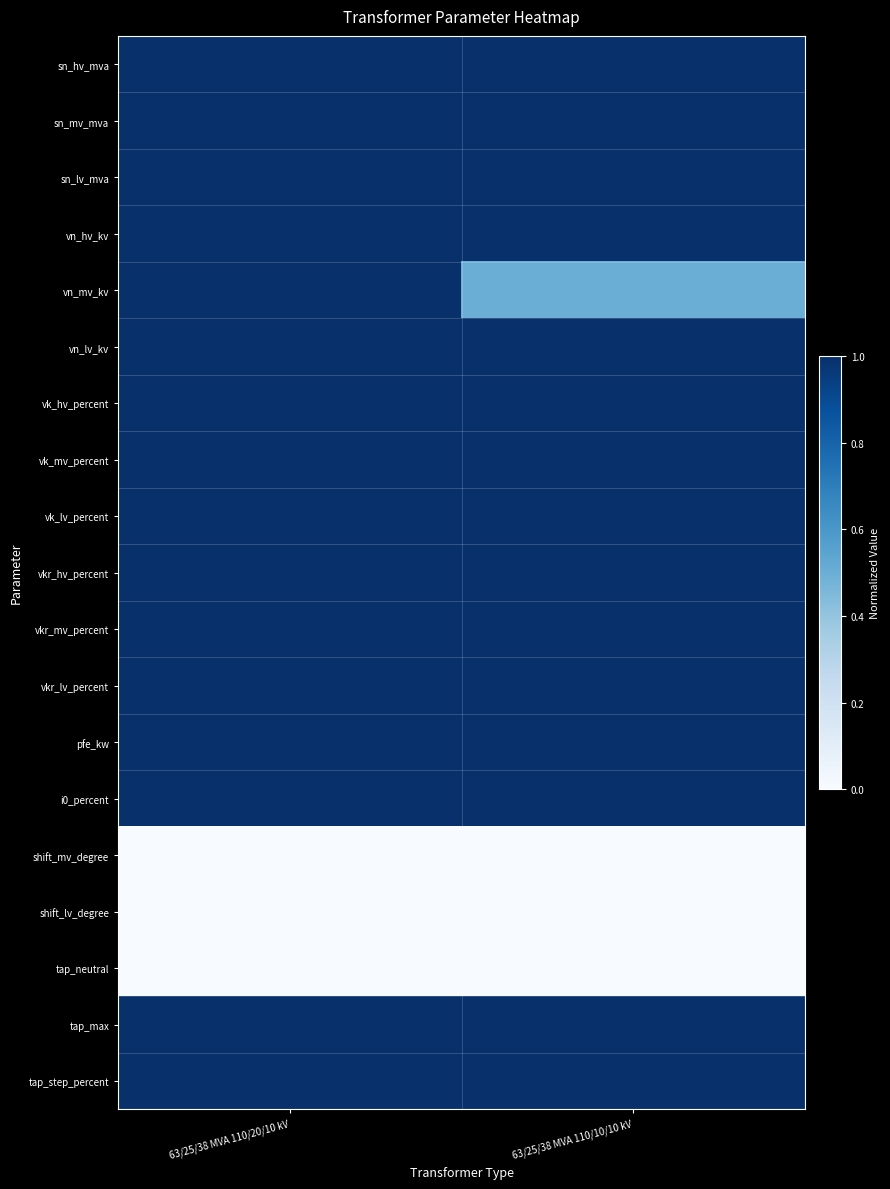

At 63/25/38 MVA 110/10/10 kV, list the series in order from smallest to largest.

shift_mv_degree, shift_lv_degree, tap_neutral, vn_mv_kv, sn_hv_mva, sn_mv_mva, sn_lv_mva, vn_hv_kv, vn_lv_kv, vk_hv_percent, vk_mv_percent, vk_lv_percent, vkr_hv_percent, vkr_mv_percent, vkr_lv_percent, pfe_kw, i0_percent, tap_max, tap_step_percent